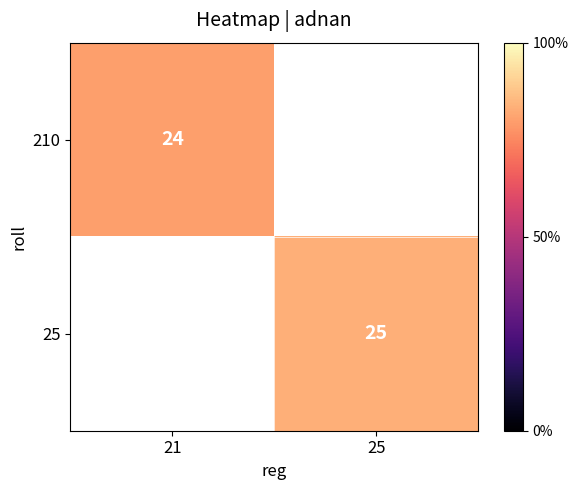

Count the number of data series in this chart.

2